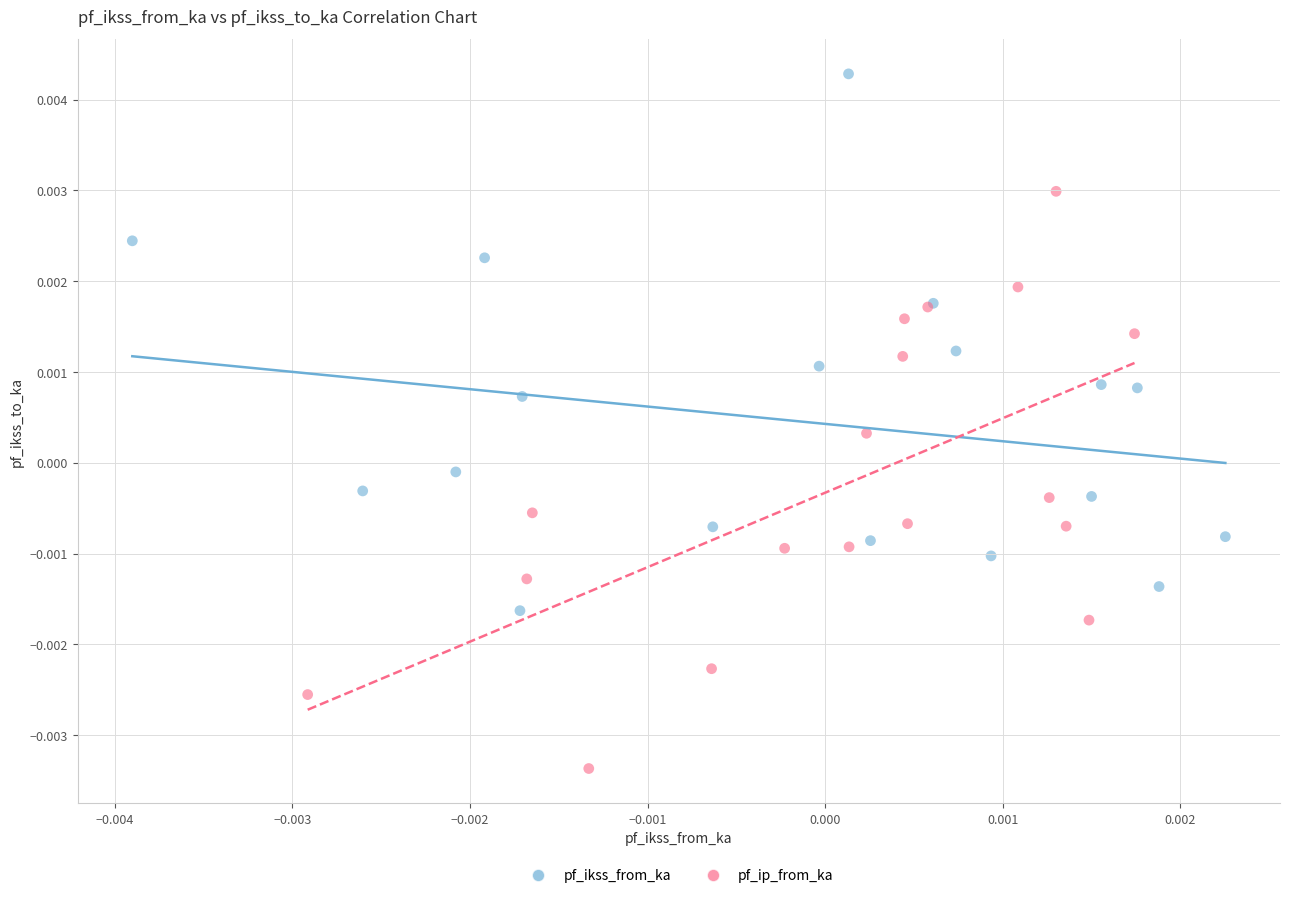

Which series contains the highest Y value?

pf_ikss_from_ka